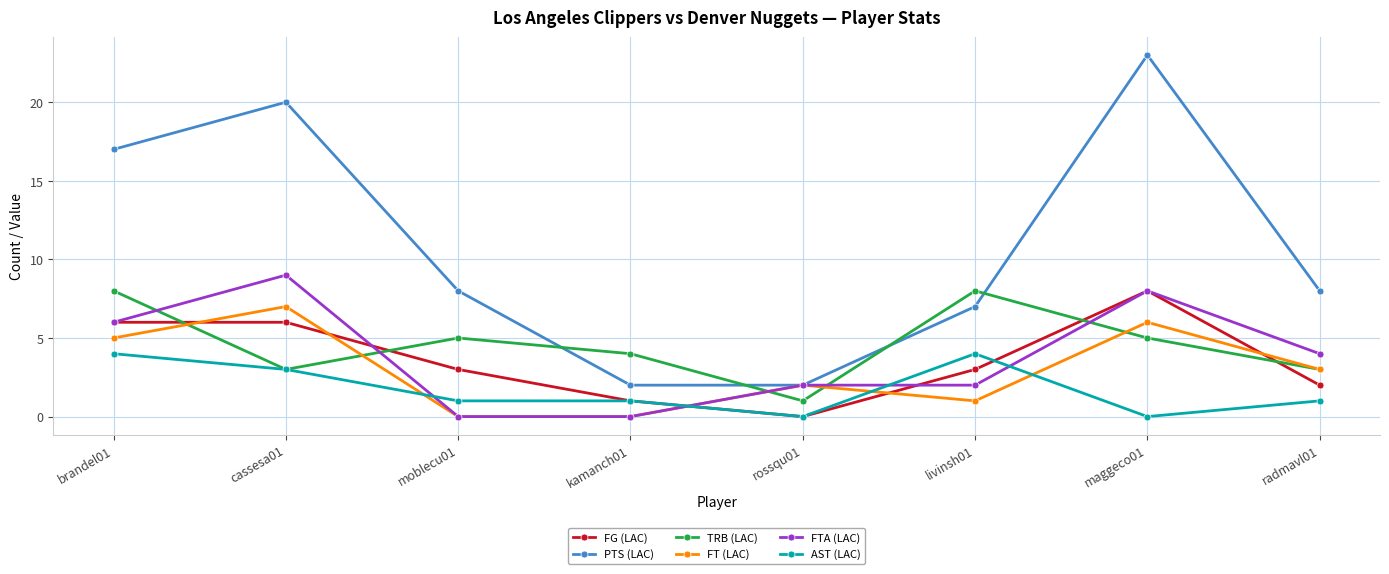

True or false: PTS (LAC) has more than 1 interior local peaks.

True